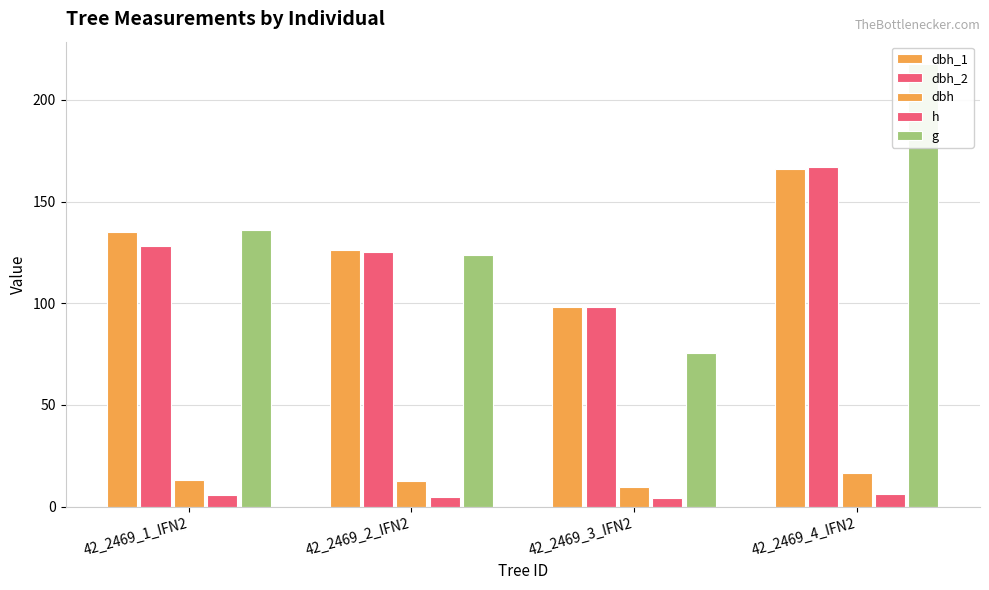

Reading left to right, extract all data points from this chart.

dbh_1: 42_2469_1_IFN2=135.0	42_2469_2_IFN2=126.0	42_2469_3_IFN2=98.0	42_2469_4_IFN2=166.0
dbh_2: 42_2469_1_IFN2=128.0	42_2469_2_IFN2=125.0	42_2469_3_IFN2=98.0	42_2469_4_IFN2=167.0
dbh: 42_2469_1_IFN2=13.2	42_2469_2_IFN2=12.6	42_2469_3_IFN2=9.8	42_2469_4_IFN2=16.6
h: 42_2469_1_IFN2=5.5	42_2469_2_IFN2=4.5	42_2469_3_IFN2=4.0	42_2469_4_IFN2=6.0
g: 42_2469_1_IFN2=135.8	42_2469_2_IFN2=123.7	42_2469_3_IFN2=75.4	42_2469_4_IFN2=217.7